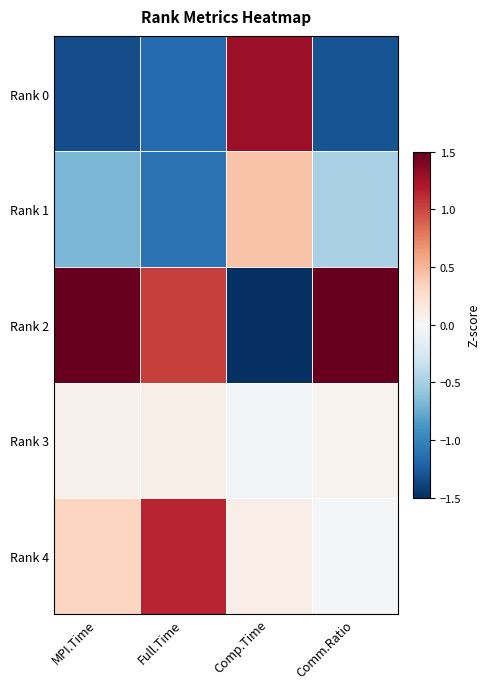

At which category is the sum across all series the highest?

Comm.Ratio